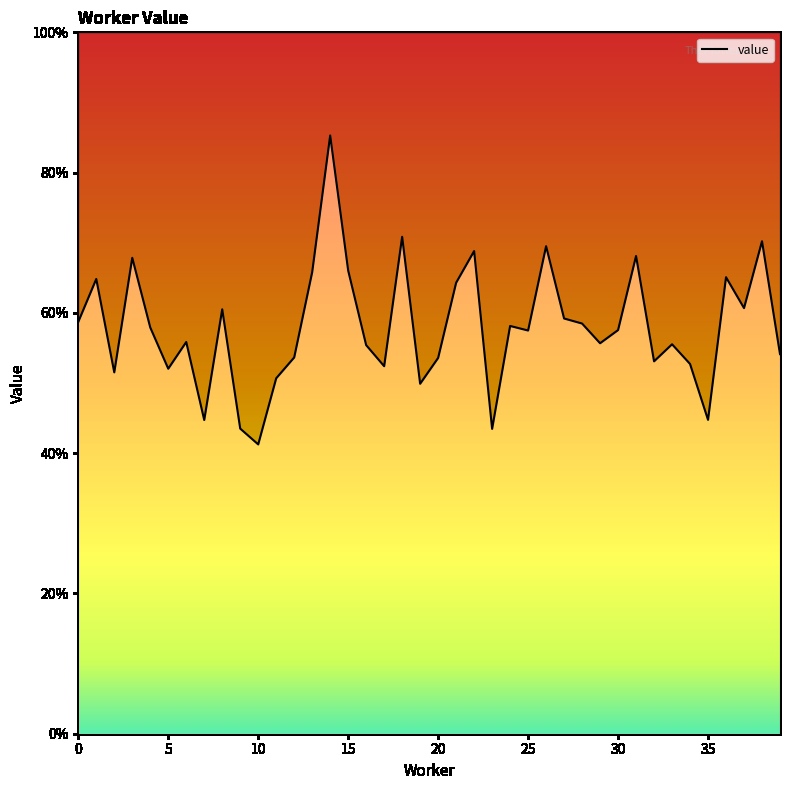

What is the difference between the second highest and second lowest values?

0.3